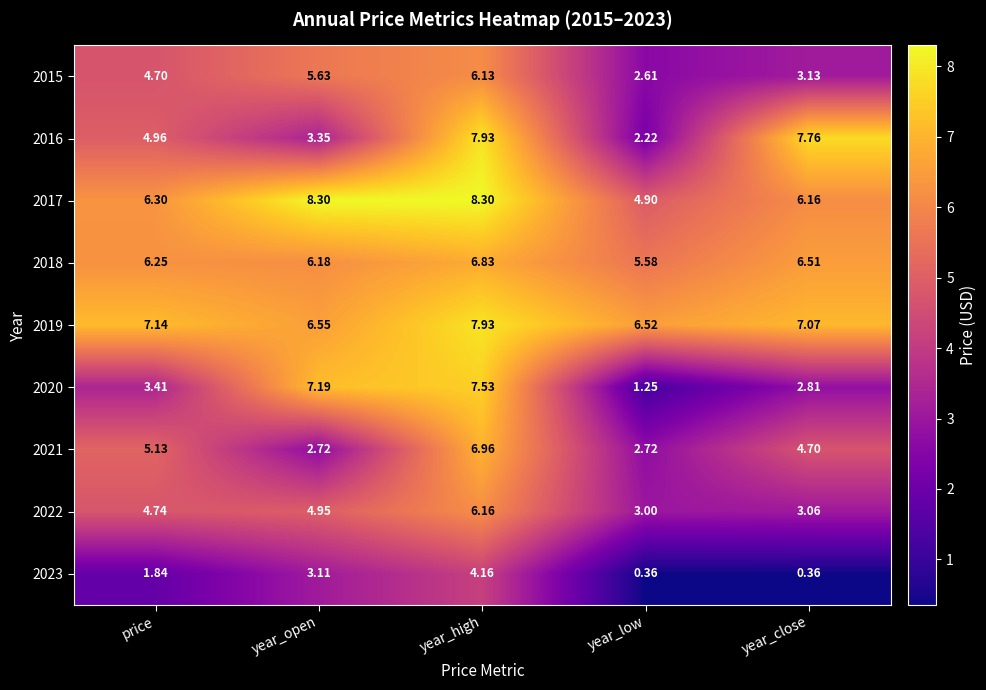

At which label does 2021 first exceed 4?

price